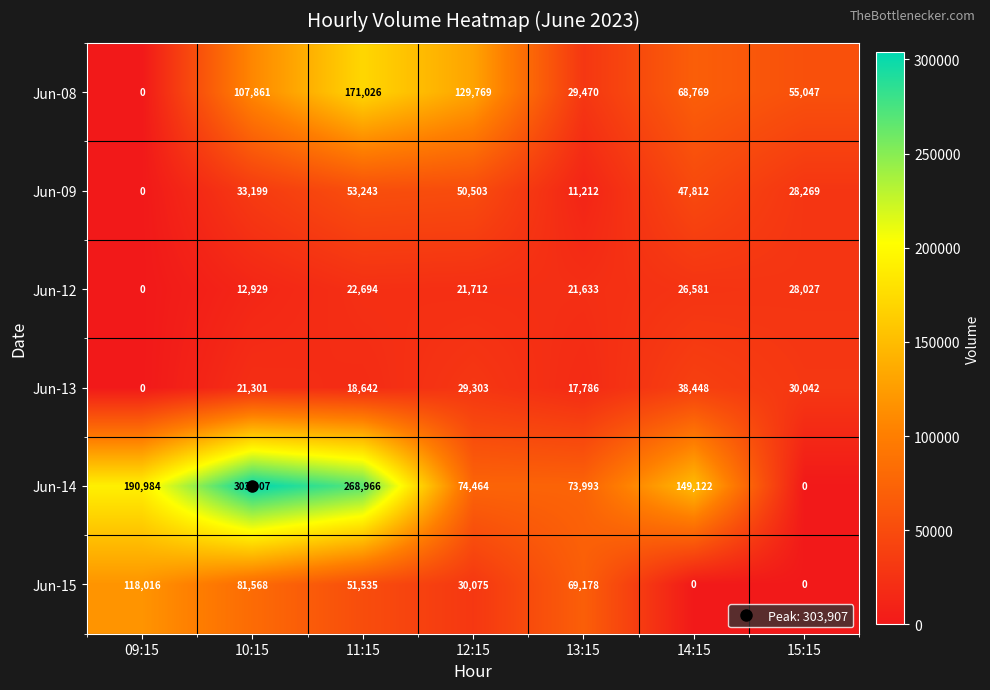

What is the total value across all series at 10:15?

560765